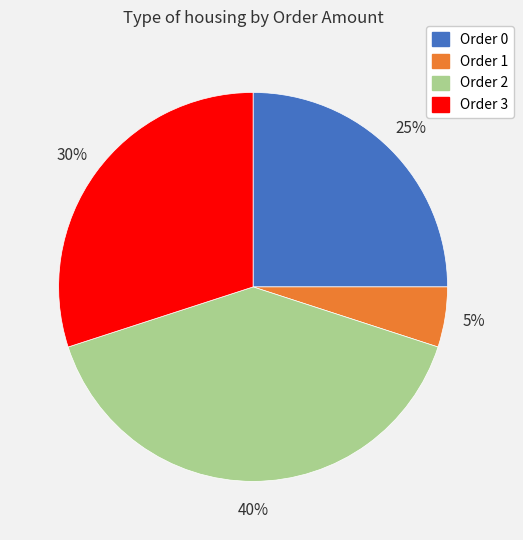

To the nearest percent, what percentage of the pie is Order 3?

30%